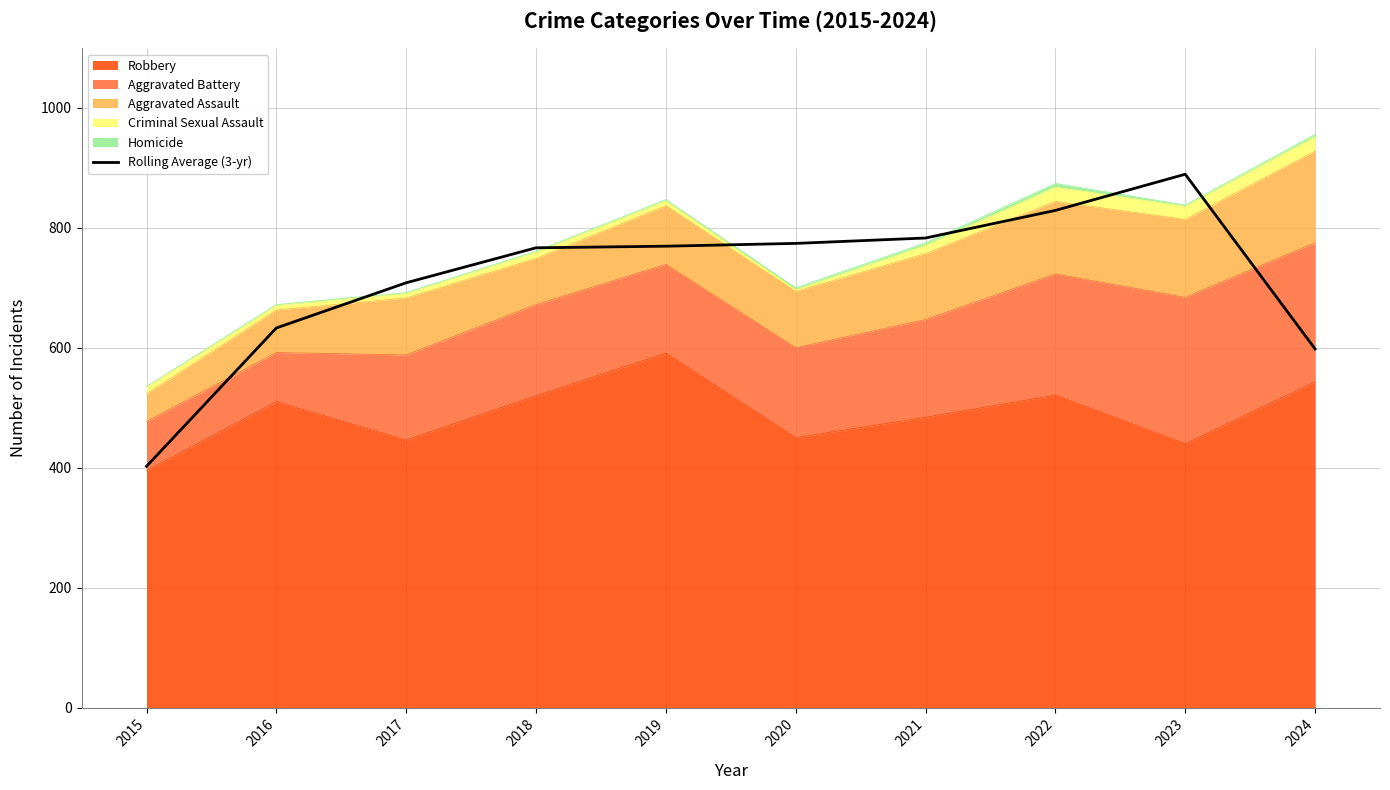

Does the chart have visible grid lines?

Yes